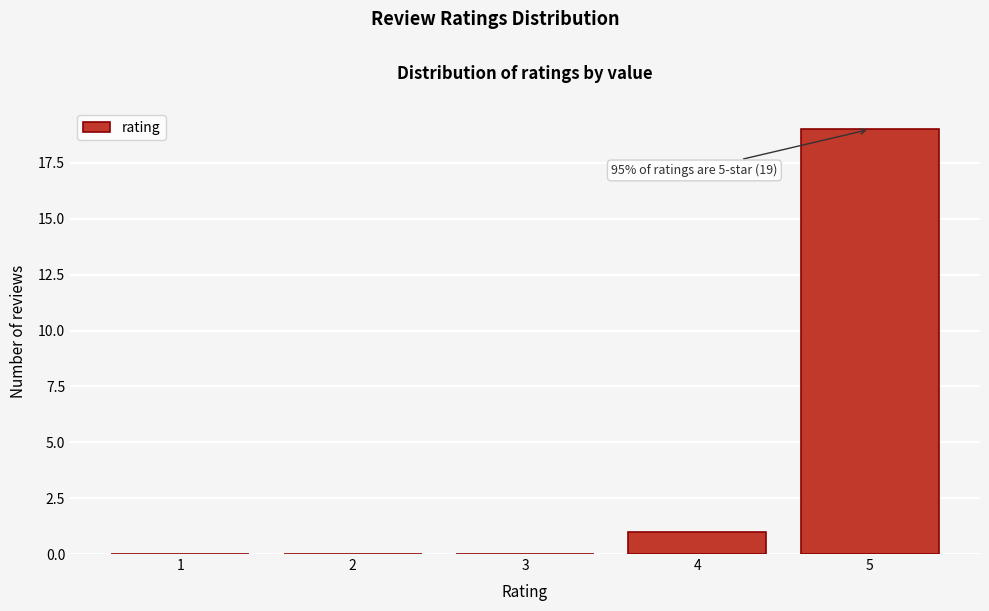

Reading right to left, extract all data points from this chart.

5=19	4=1	3=0	2=0	1=0